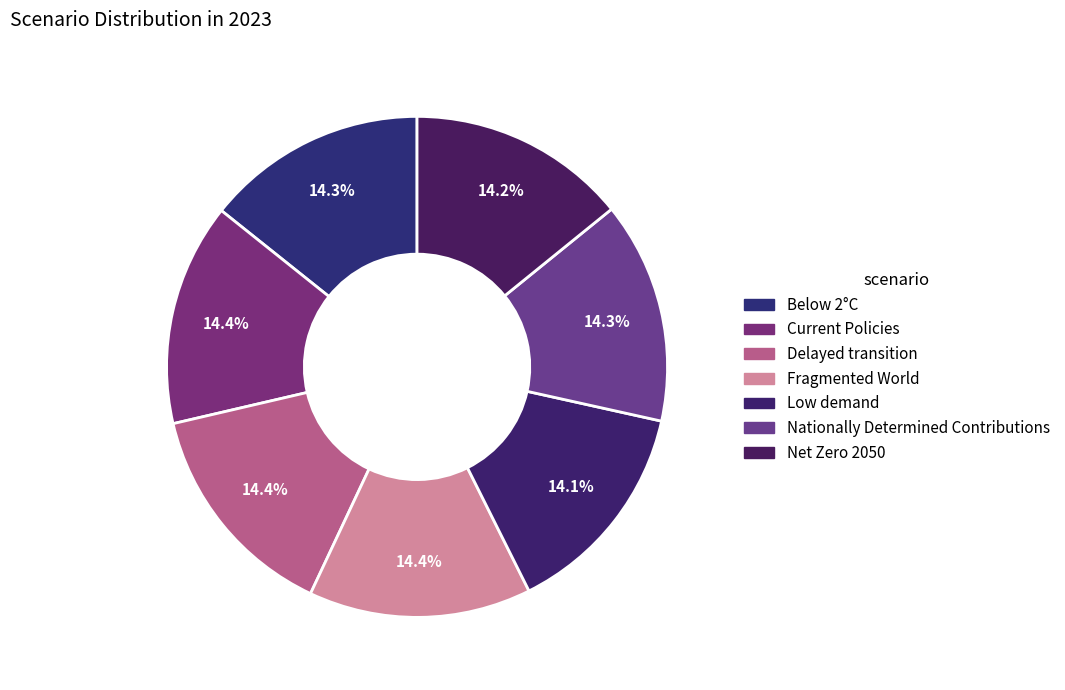

Does Fragmented World represent more than half of the total?

No